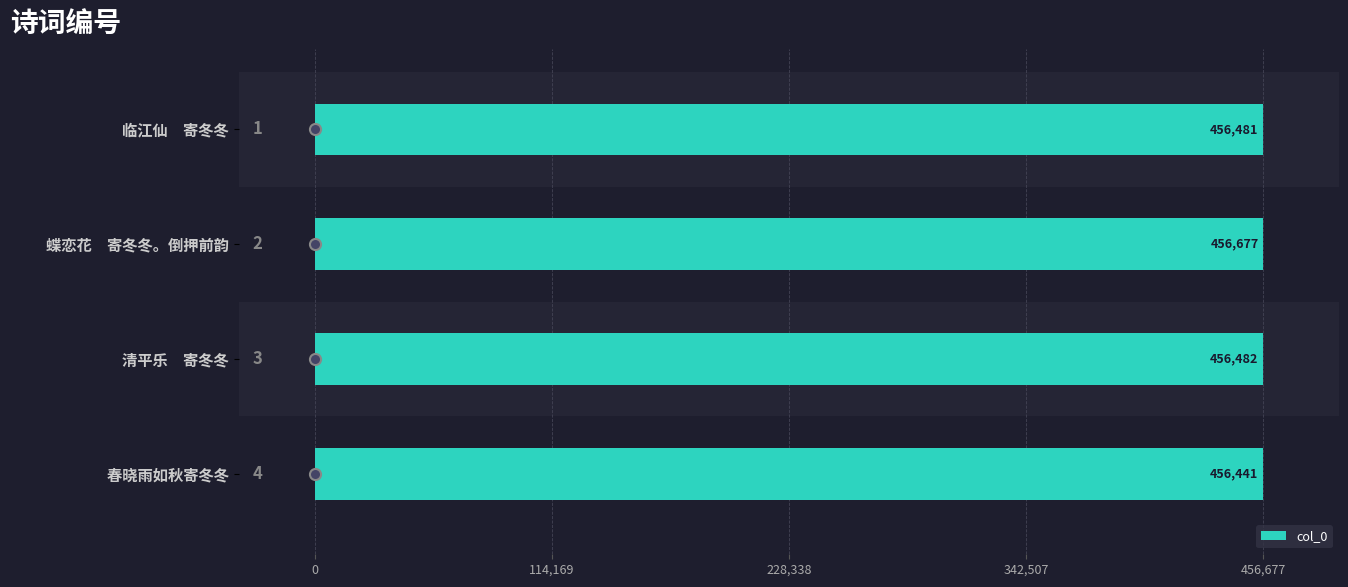

Where is the data nearest to the value 456559?

  清平乐　寄冬冬